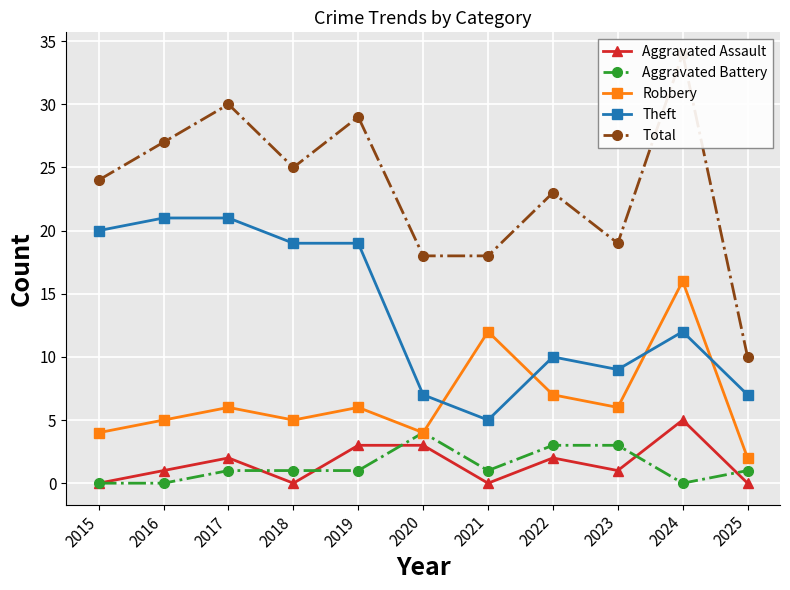

How many times do Aggravated Assault and Aggravated Battery cross each other?

5